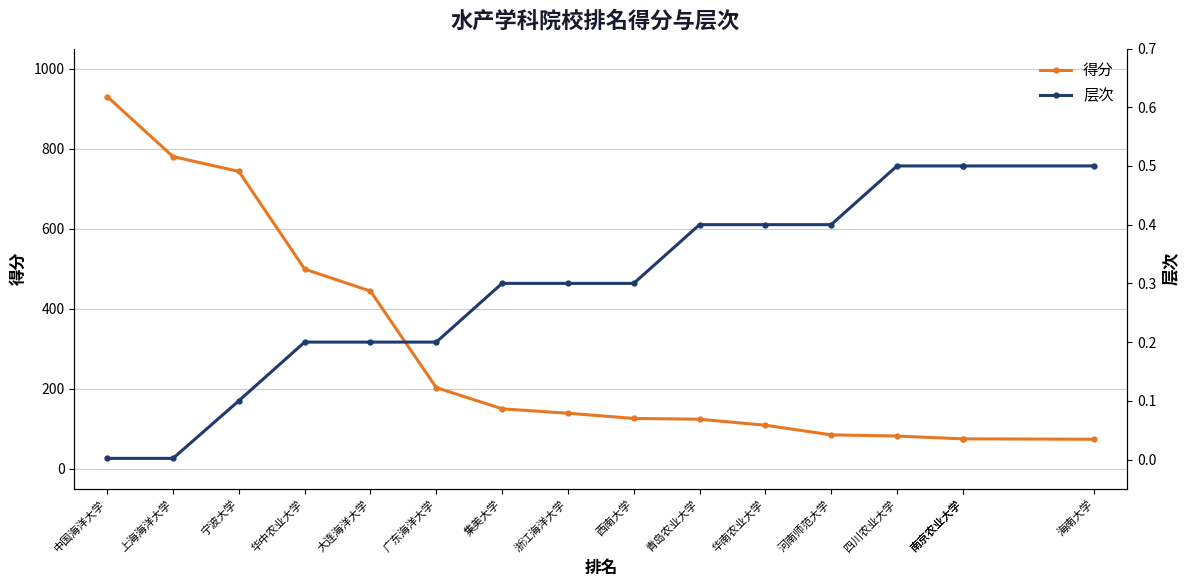

What is the label of the 7th point from the right?

青岛农业大学